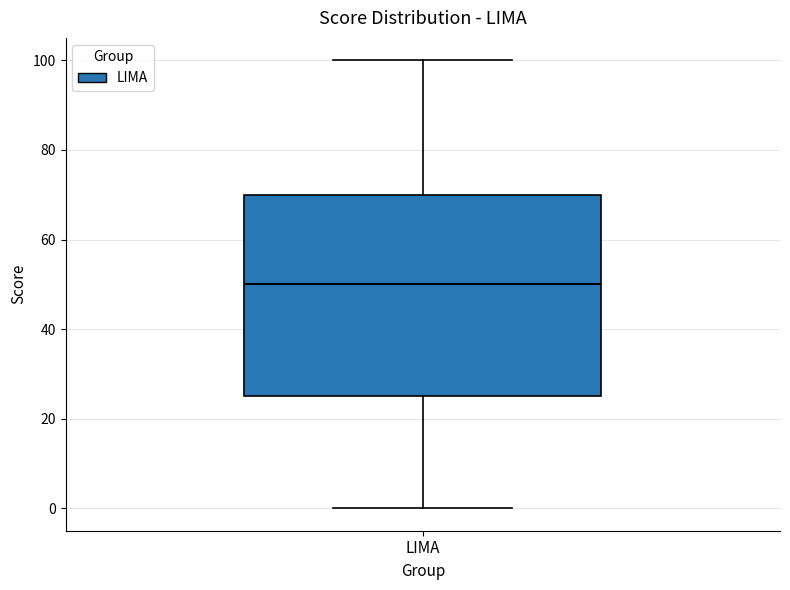

Where does the upper whisker of the box for LIMA end on the y-axis? The values are not printed on the chart, so give them approximately, as read against the axis.

100